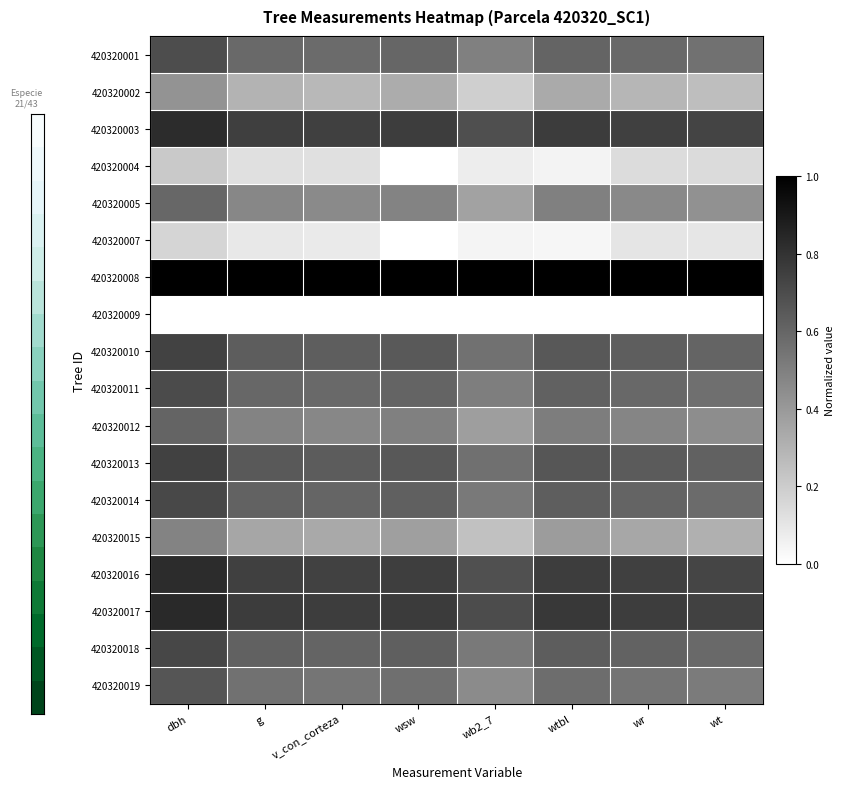

Which has a higher value, wb2_7 or wtbl?

wtbl